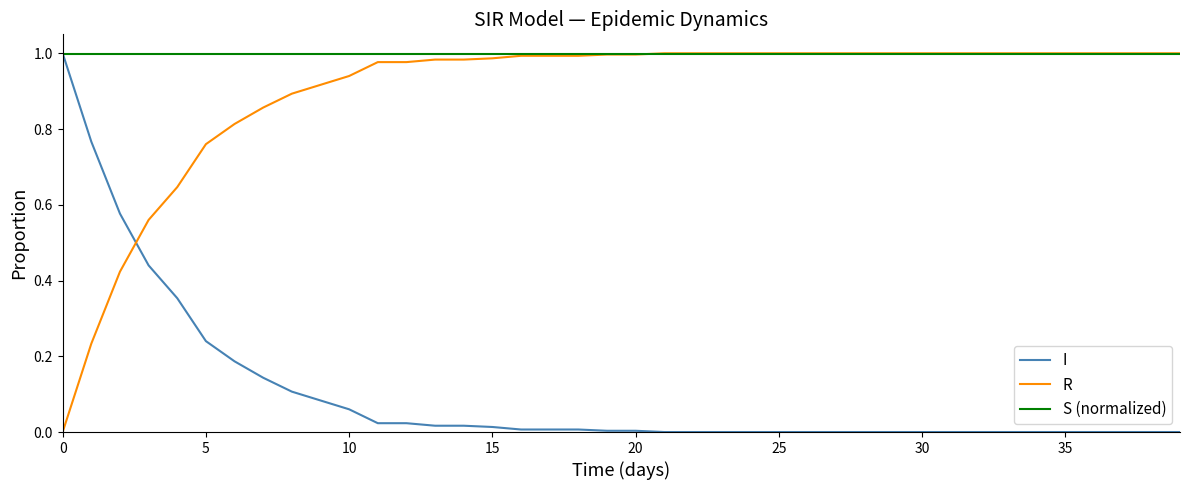

Which series has the largest total across all categories?

S (normalized)